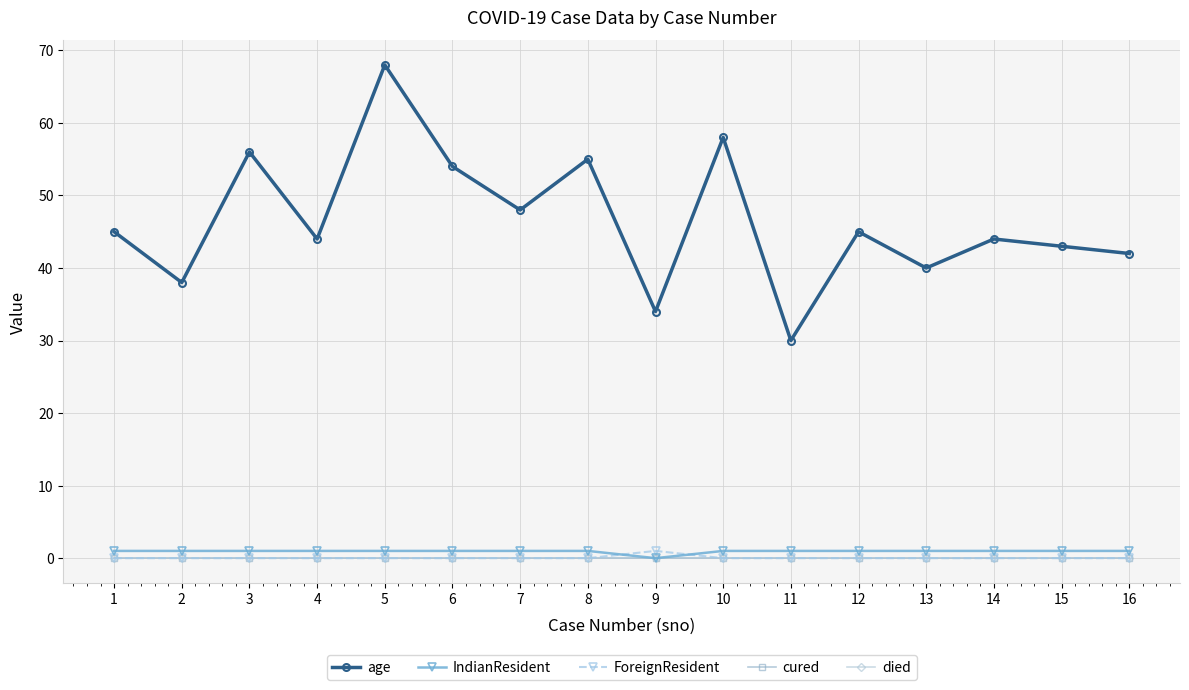

True or false: age and ForeignResident cross at least once.

False